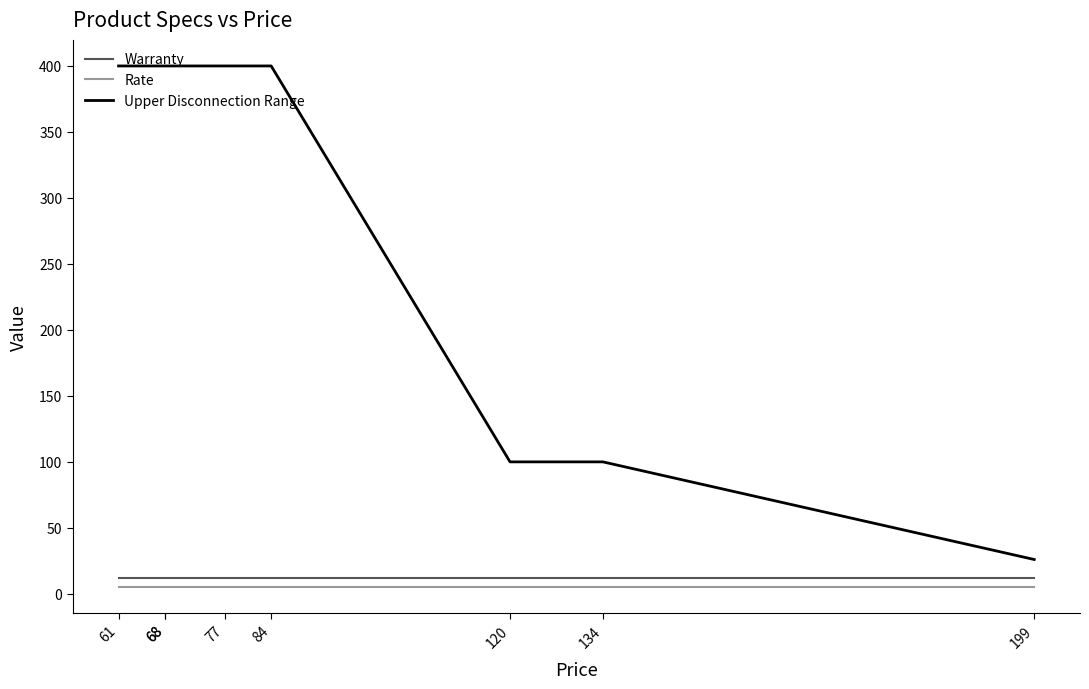

Which series has the largest total across all categories?

Upper Disconnection Range